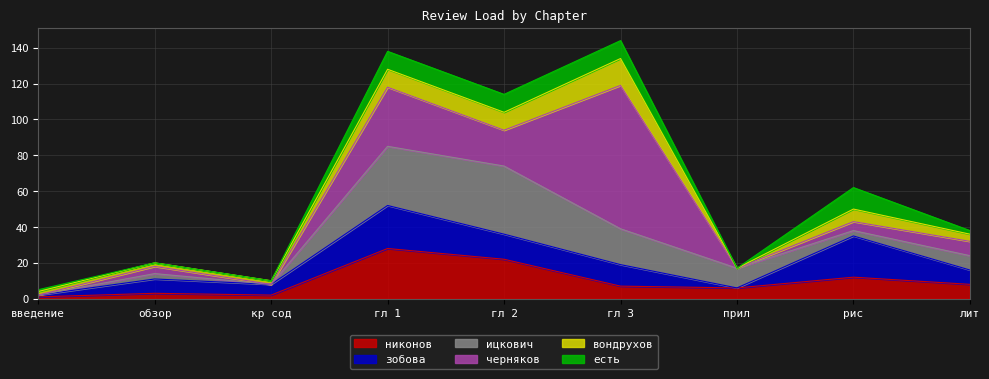

Which category has the highest value in the вондрухов series?

гл 3